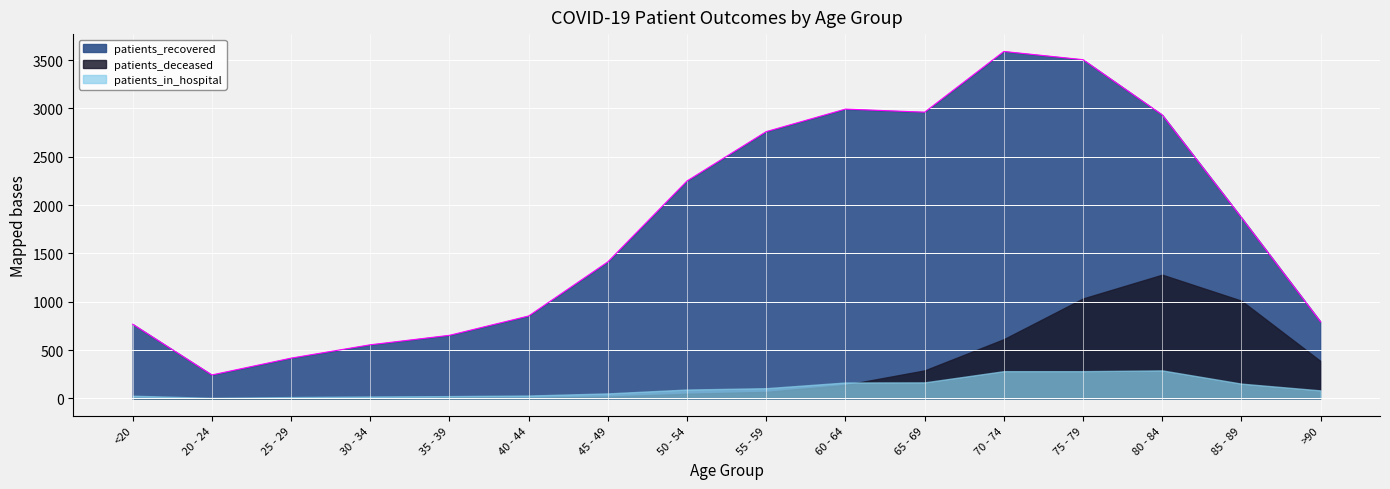

Which category has the lowest value in the patients_in_hospital series?

20 - 24